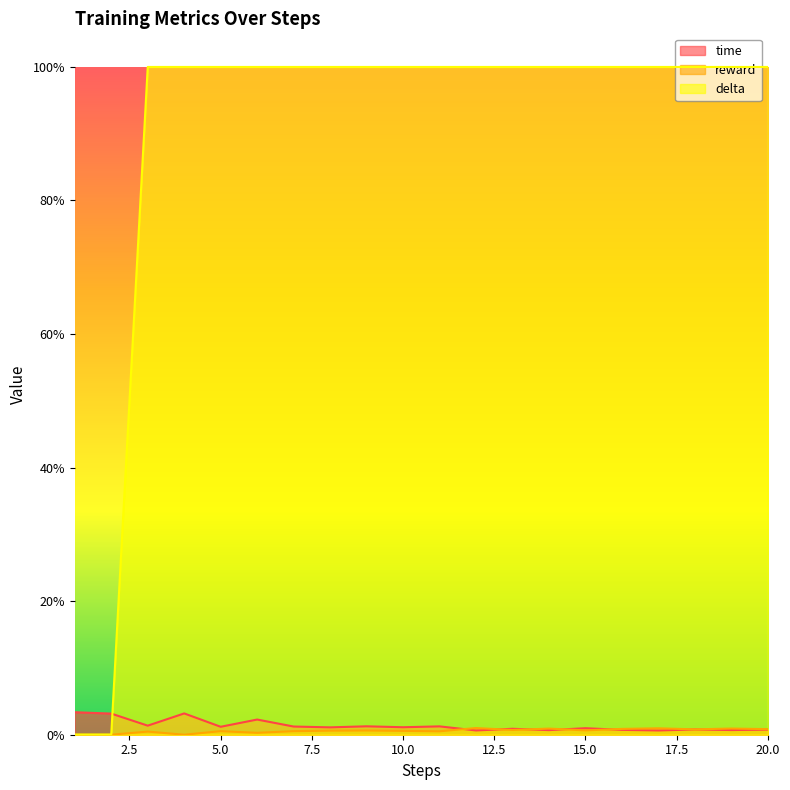

After their last crossing, which series has the higher values: time or delta?

delta